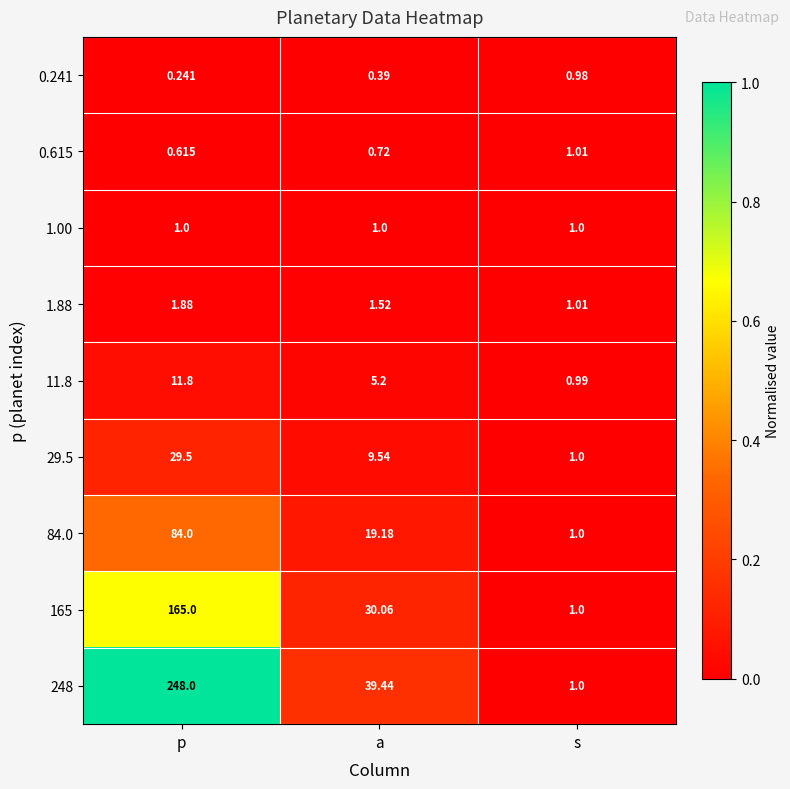

At which label is 248 closest to 124?

a